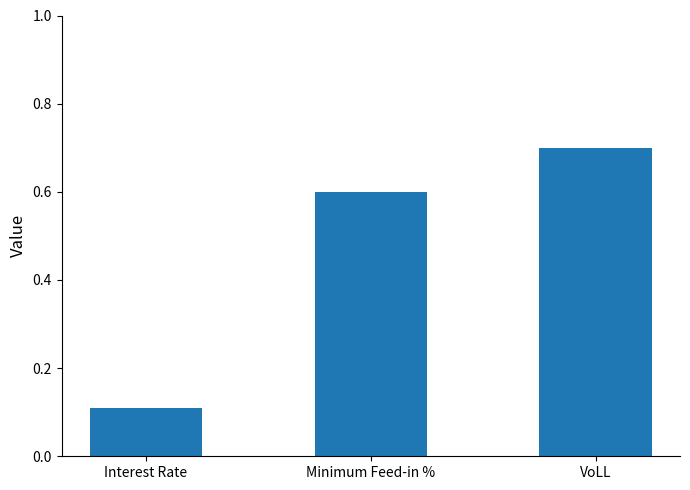

What position from the right is VoLL?

1